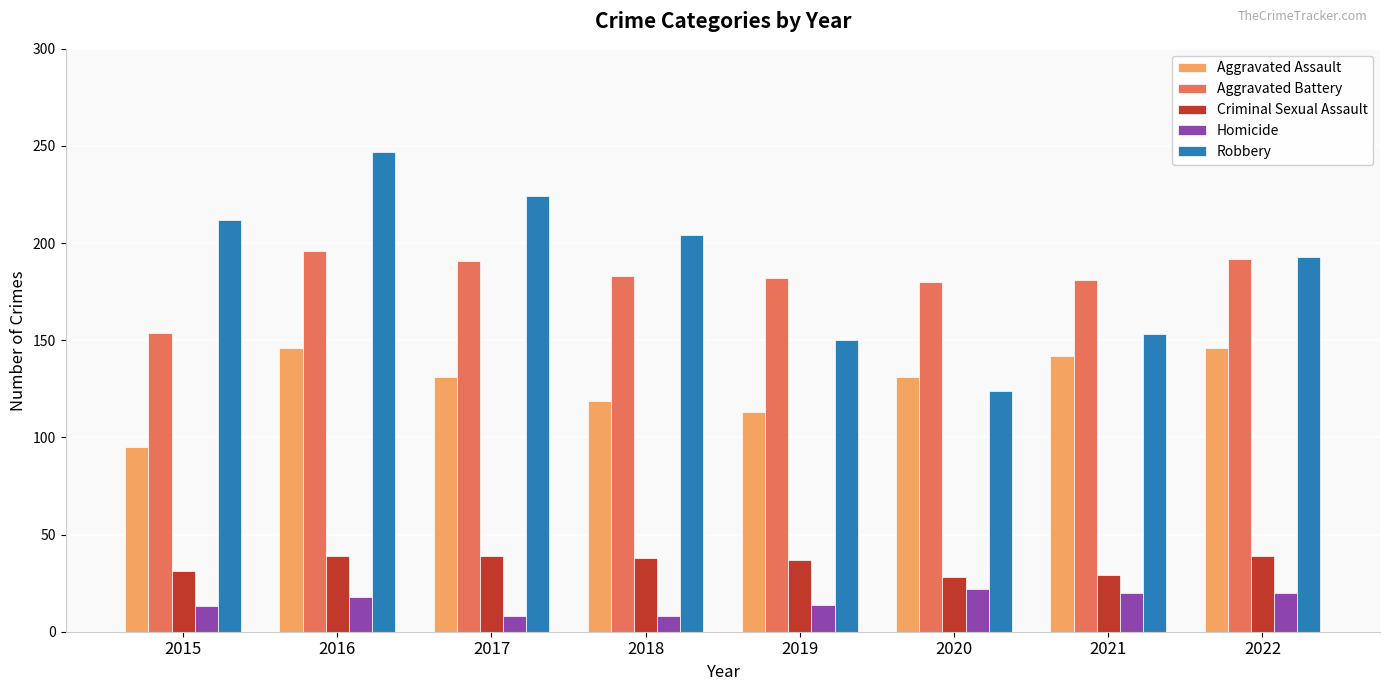

True or false: Homicide has a value of 8 at 2018.

True